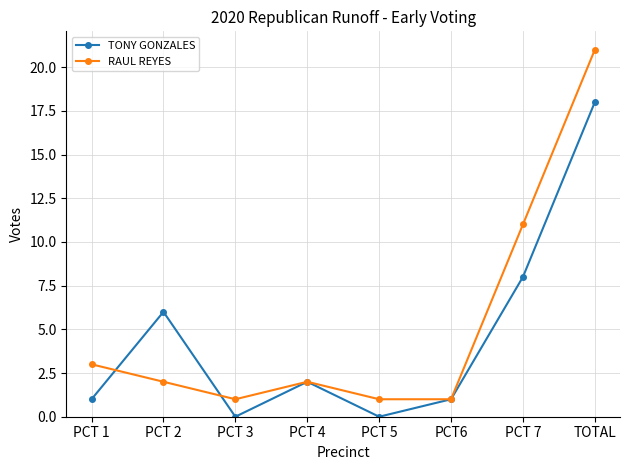

After their last crossing, which series has the higher values: TONY GONZALES or RAUL REYES?

RAUL REYES